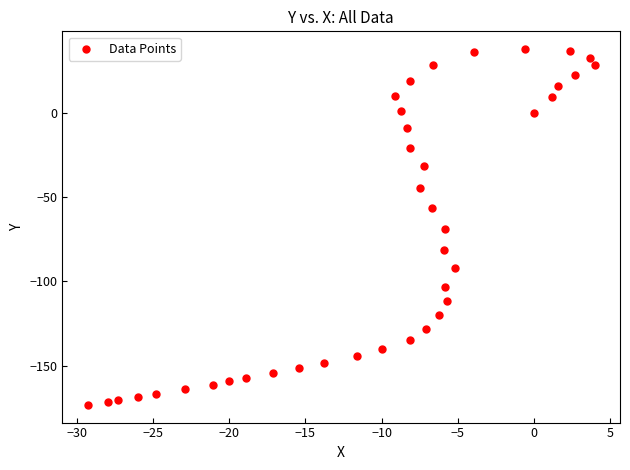

What is the range of X values (max minus min)?

33.3